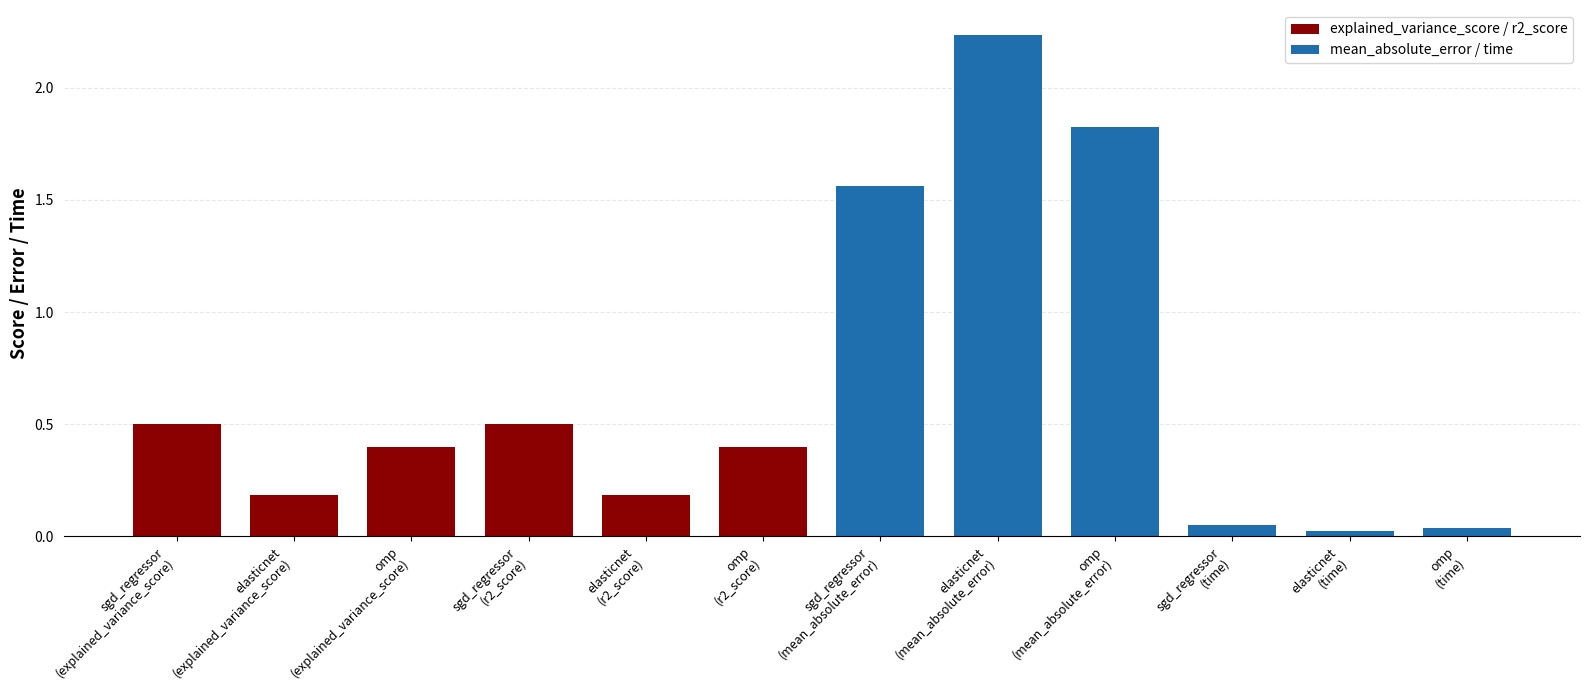

Rank the series at omp
(r2_score) from highest to lowest value.

explained_variance_score / r2_score, mean_absolute_error / time